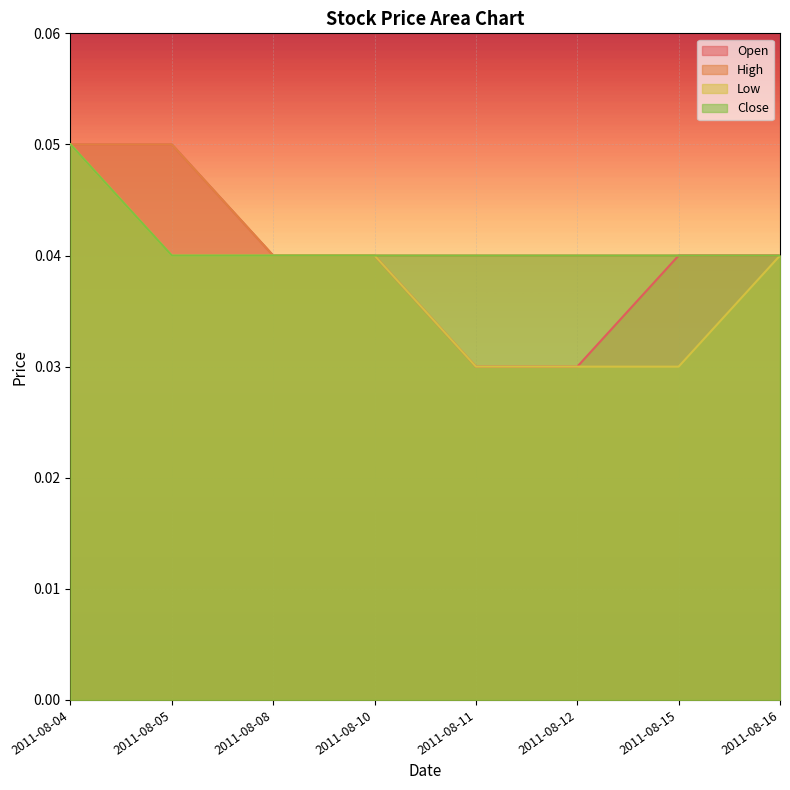

Does the chart display data point markers on the line(s)?

No